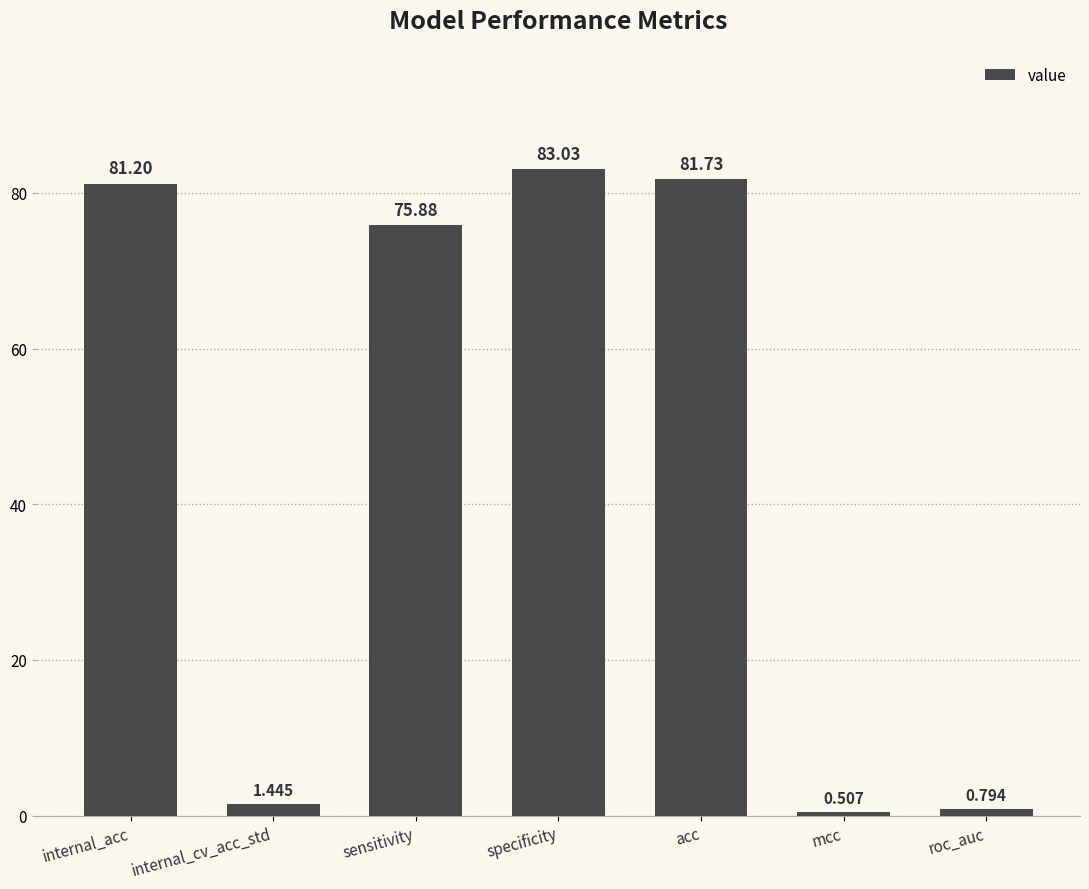

What is the change in value from internal_acc to mcc?

-80.7